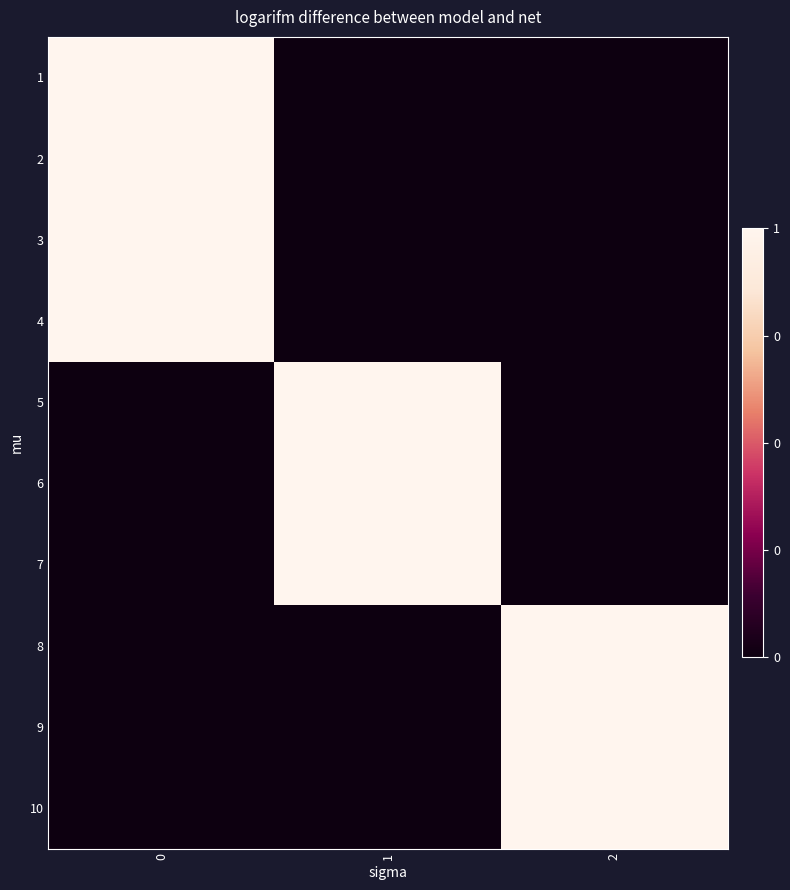

What is the spread (max minus min) of values at 1?

1